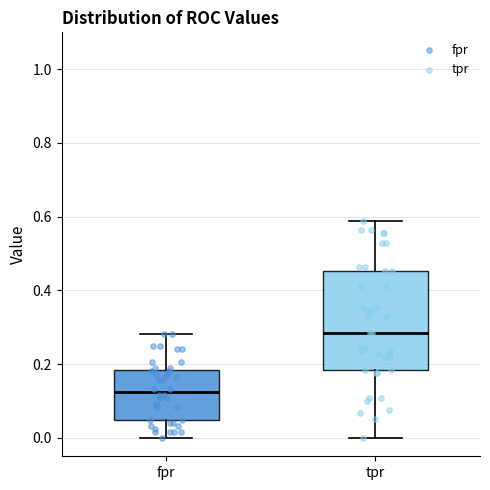

Reading left to right, read every box against the y-axis: the position of its median line, the range the box covers, and the ends of its whiskers. The values are not printed on the chart, so give them approximately, as read against the axis.

fpr: median 0.12, box 0.04 to 0.18, whiskers 0.00 to 0.28
tpr: median 0.28, box 0.18 to 0.46, whiskers 0.00 to 0.58